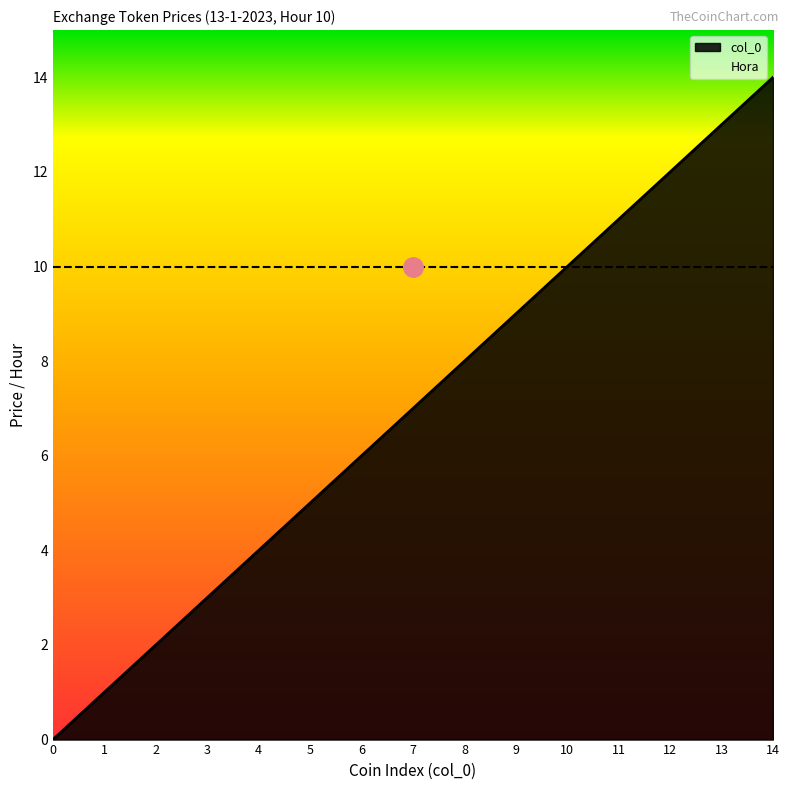

What is the greatest value displayed?

14